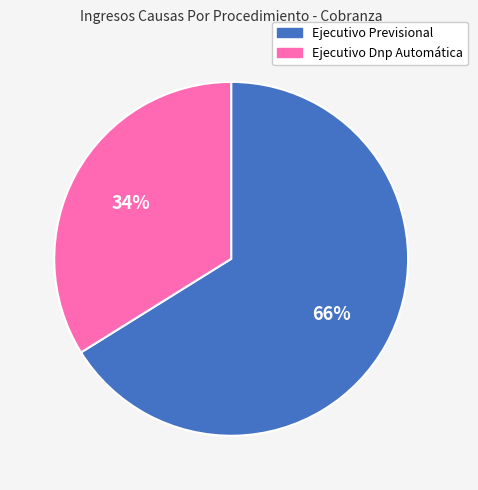

What percentage is the Ejecutivo Previsional slice, to the nearest percent?

66%